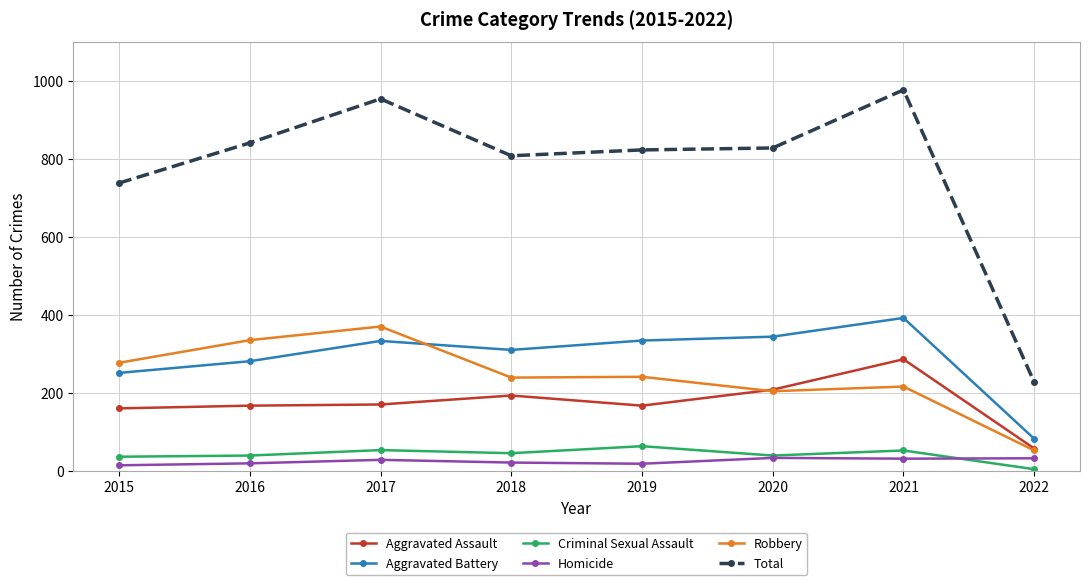

Is this an area chart (filled region under the line)?

No